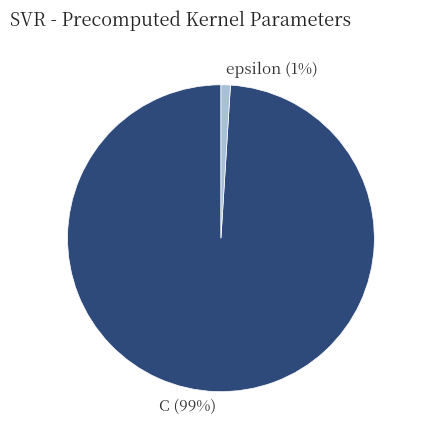

Between epsilon and C, which is larger?

C